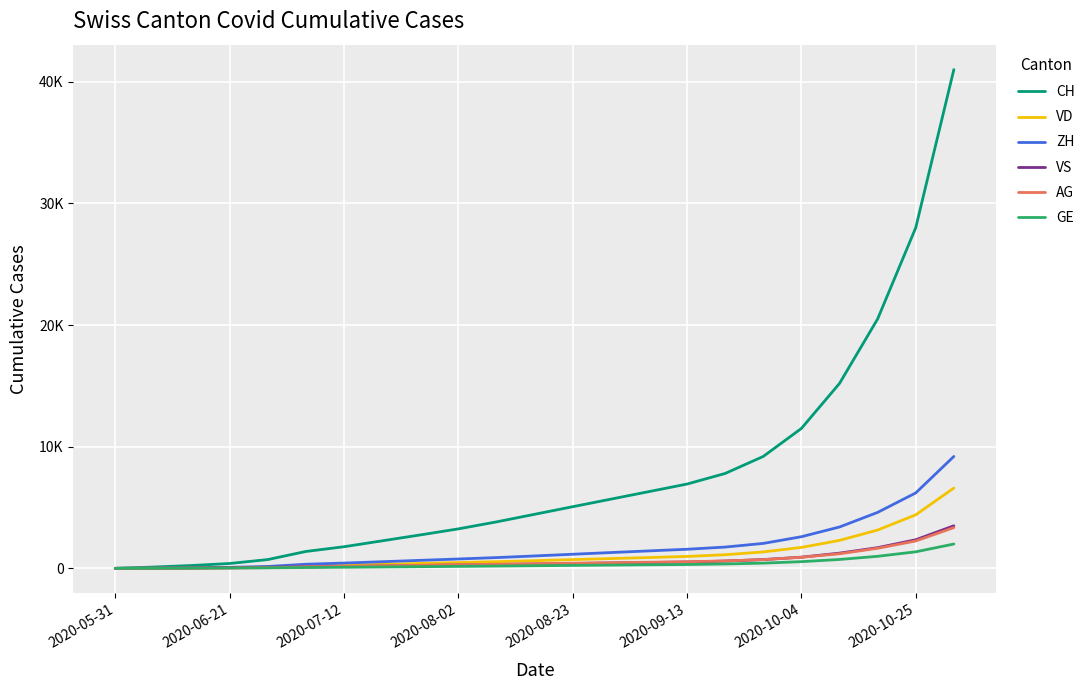

How many times do GE and VS cross each other?

1